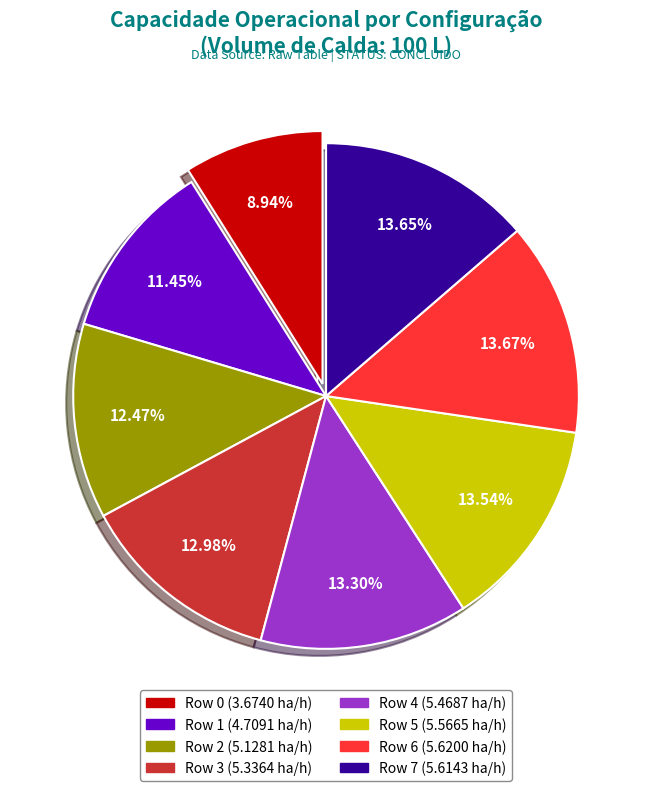

What portion of the pie excludes Row 0?

91.1%